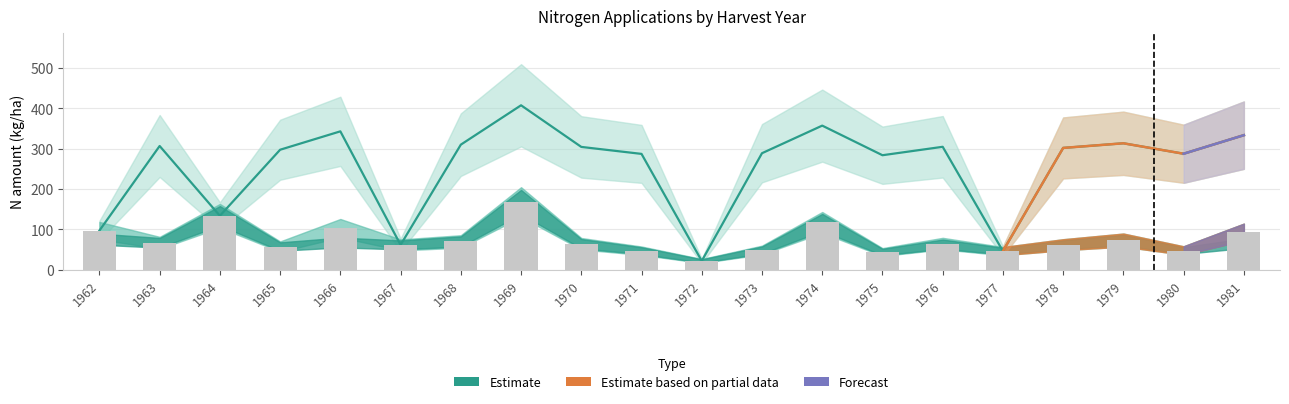

How many series are shown in this chart?

4